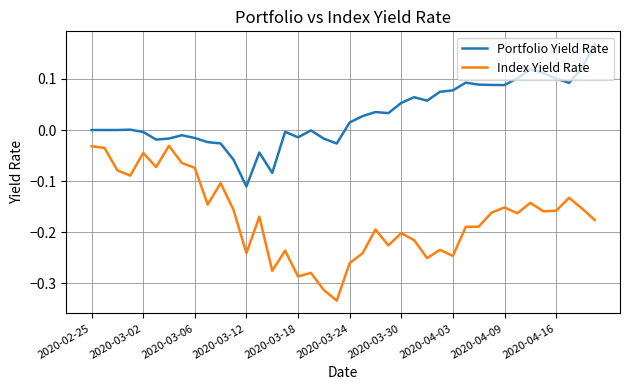

List the series in order of their peak value, highest first.

Portfolio Yield Rate, Index Yield Rate